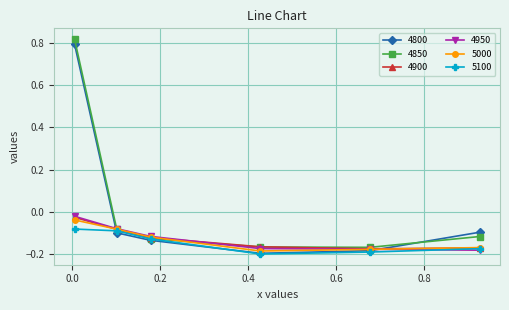

True or false: 4900 has more than 2 points higher than both neighbors.

False